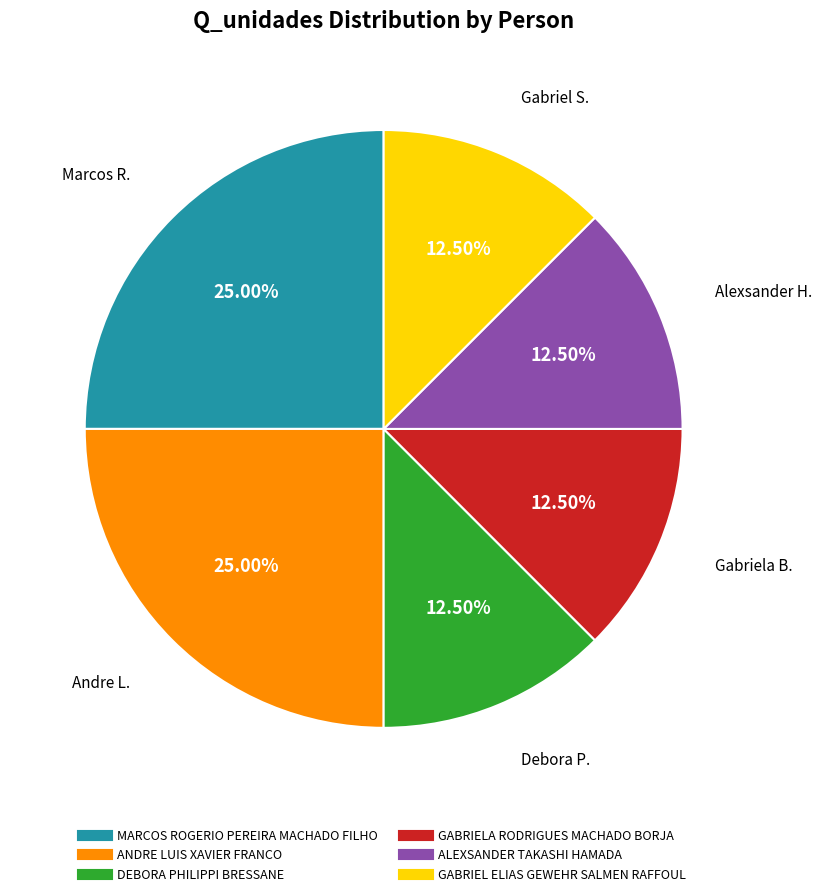

Does ALEXSANDER TAKASHI HAMADA account for over 50% of the chart?

No